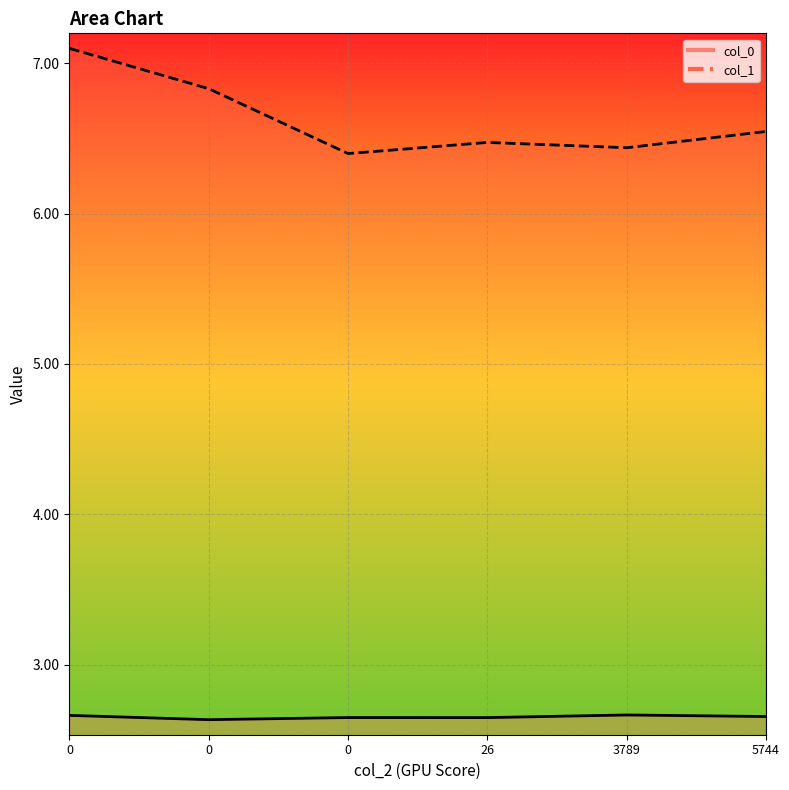

True or false: col_0 and col_1 intersect in this chart.

False